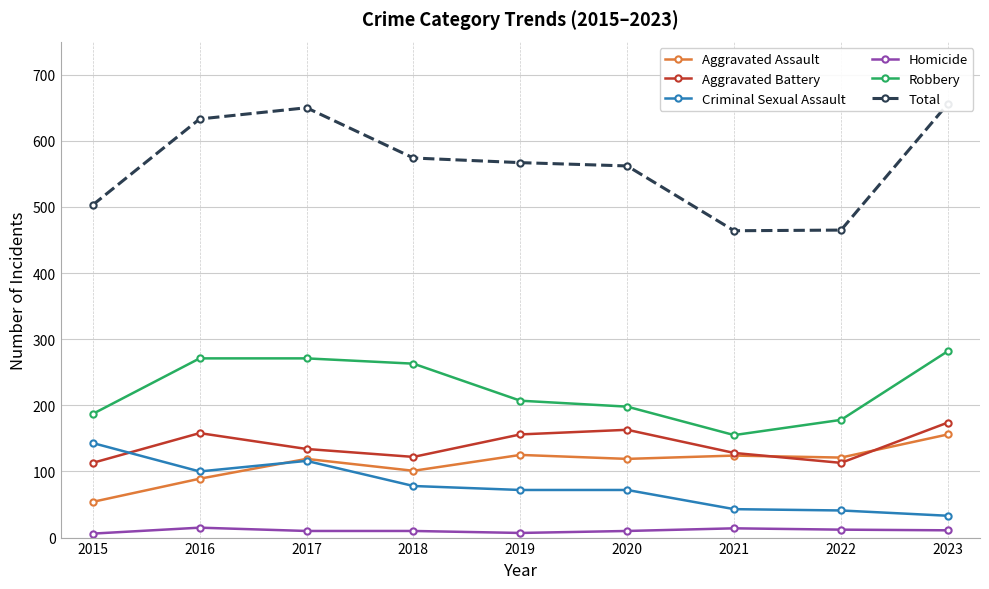

What is the smallest value displayed?

6